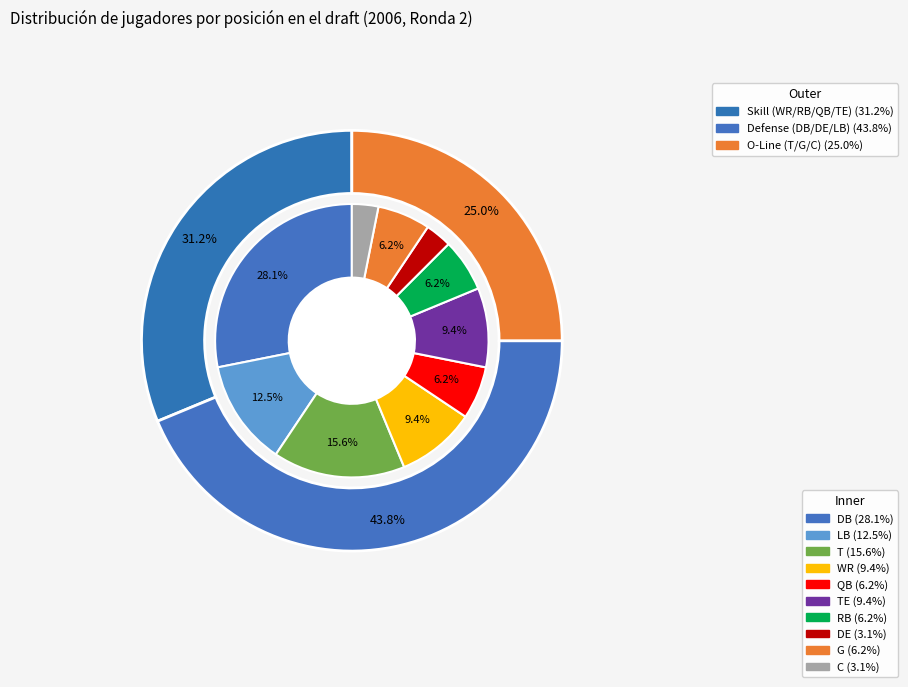

Does TE represent more than half of the total?

No